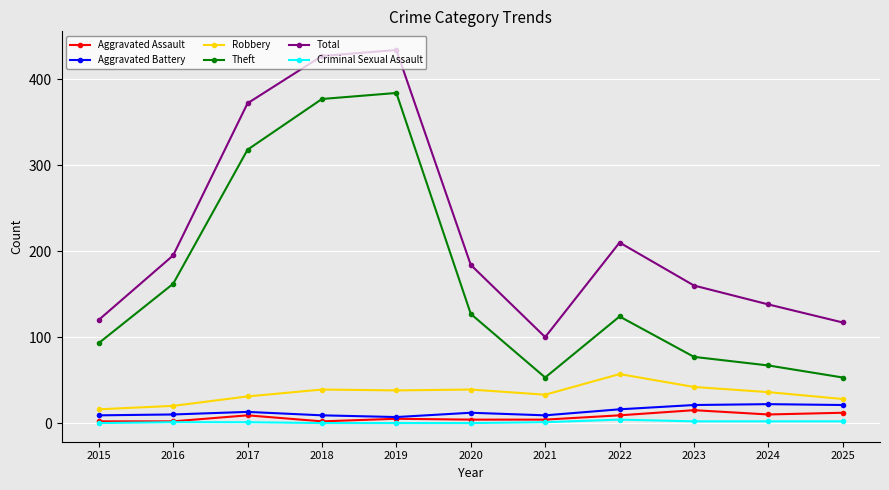

What is the sum of all Robbery values?

379